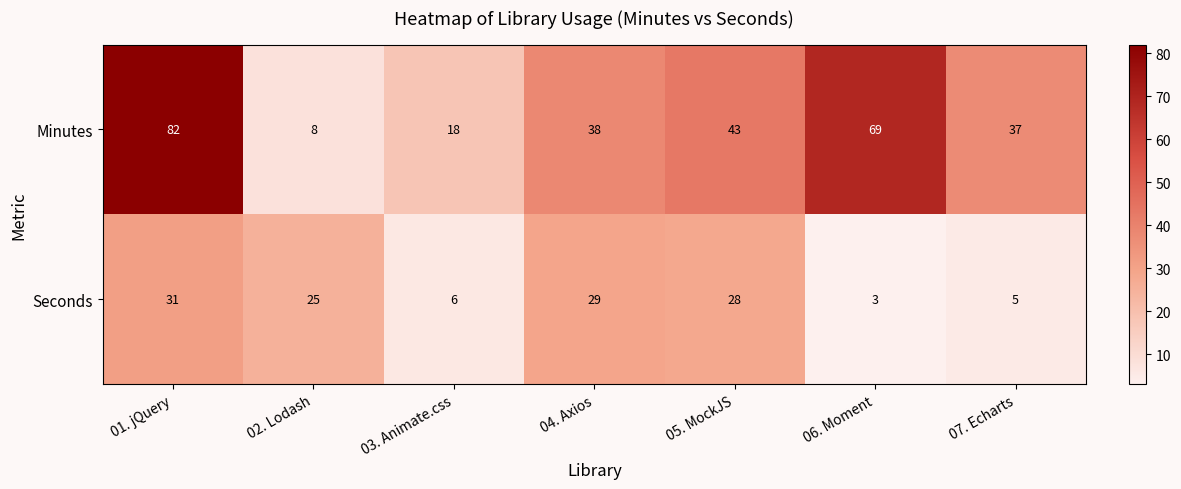

List the series in order of their peak value, lowest first.

Seconds, Minutes